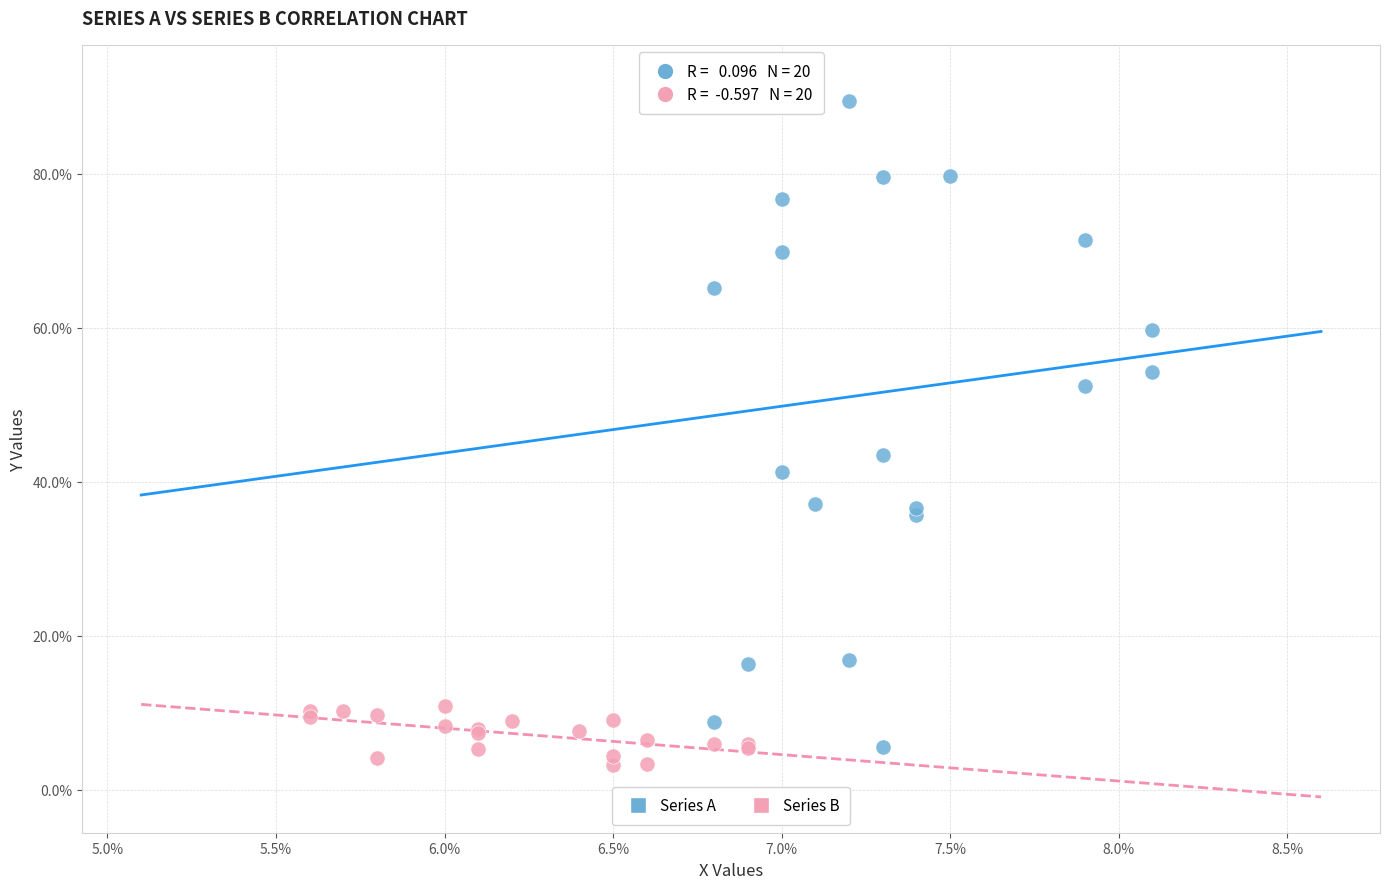

Which series has the largest Y range (max minus min)?

Series A